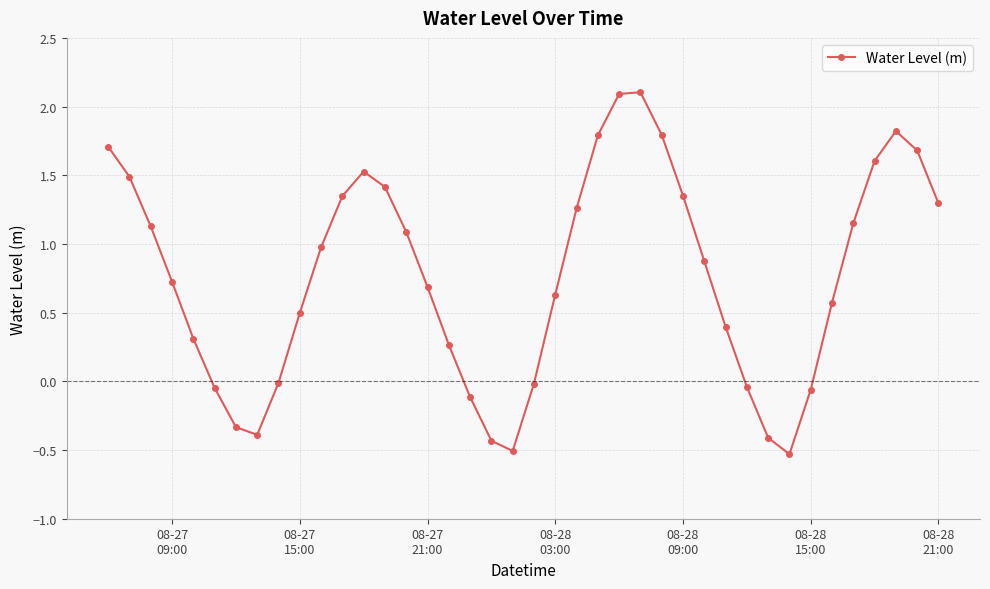

What is the value of the 13th point from the left?

1.5